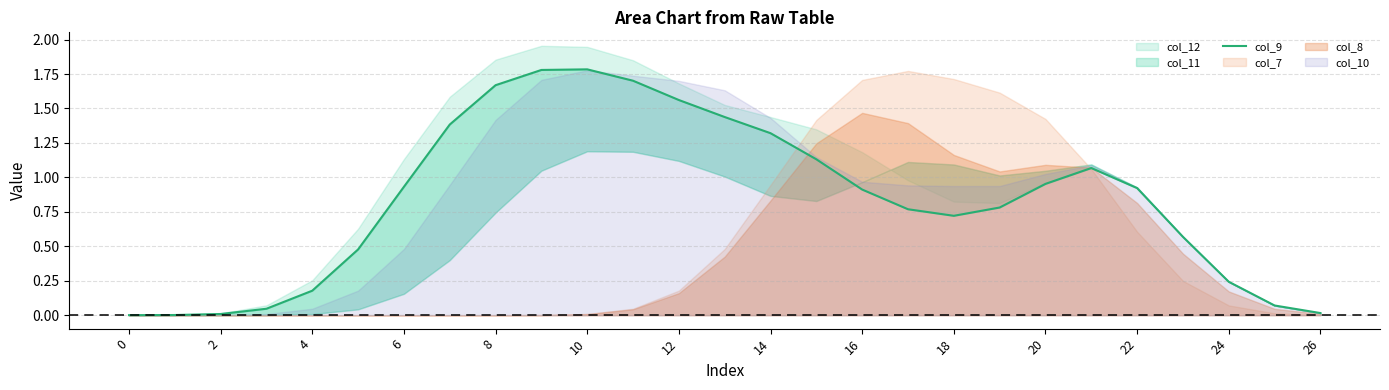

How many categories are shown in the chart?

27